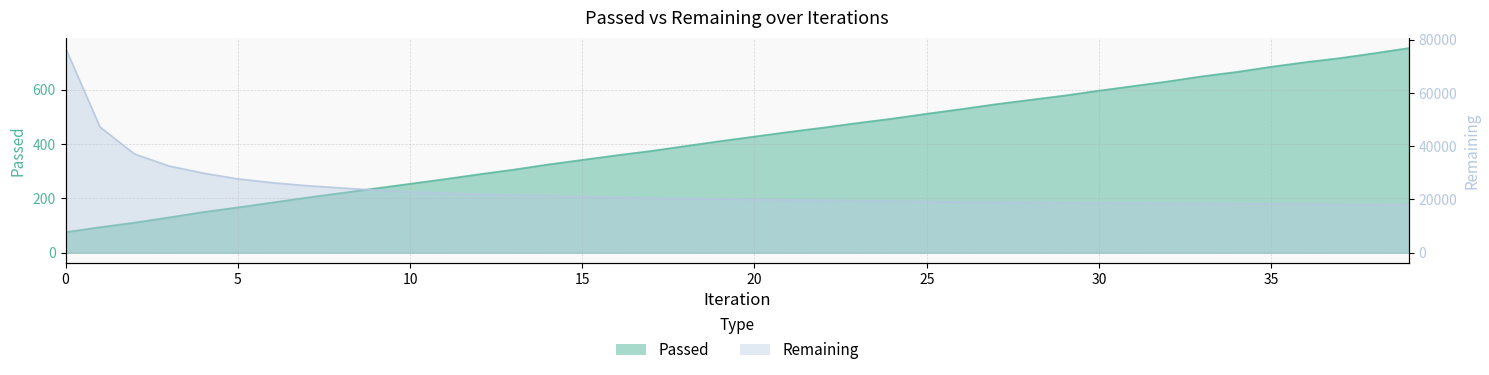

Which series has the largest range (max minus min)?

Remaining